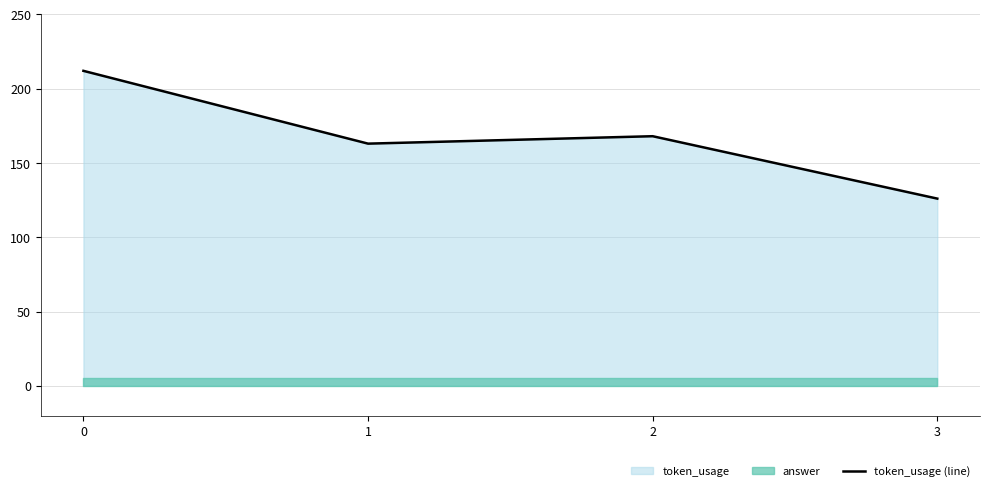

Reading left to right, what are all the values shown in this chart?

0=212	1=163	2=168	3=126